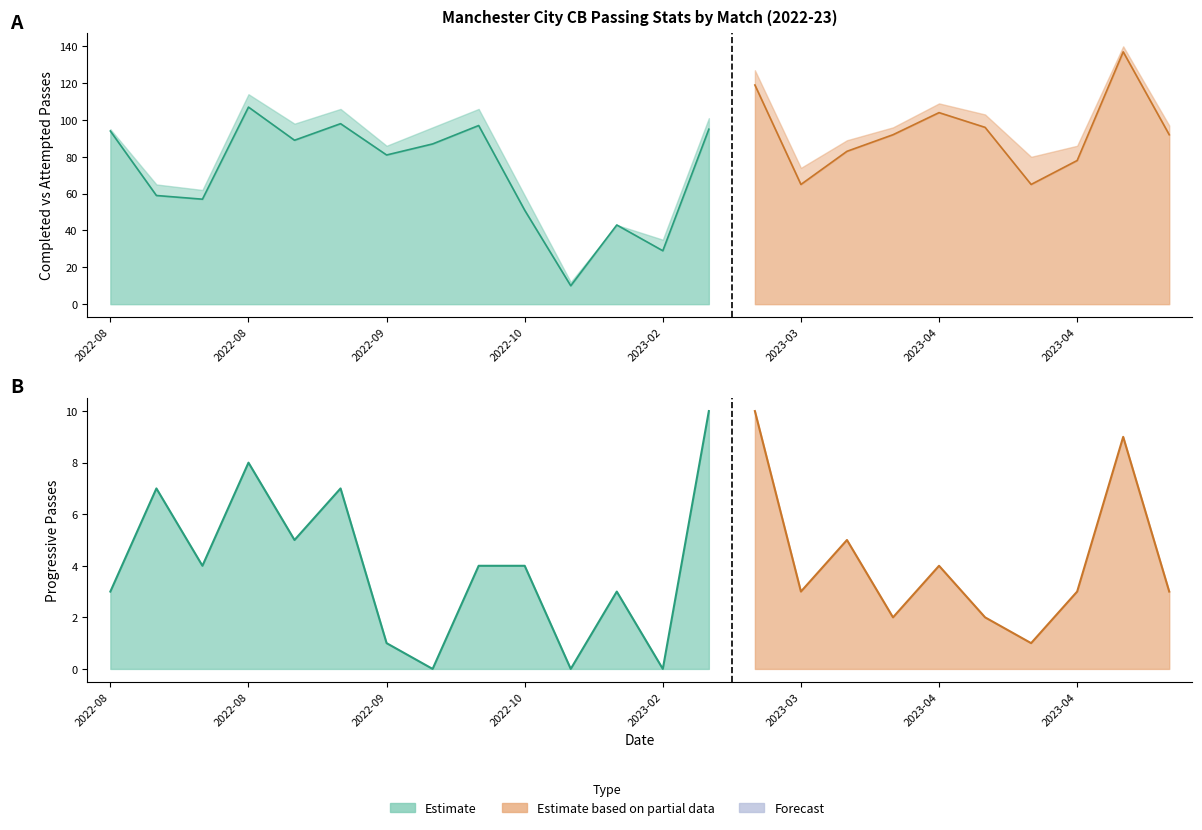

What is the difference between the highest and lowest values at 2022-08-27?

106